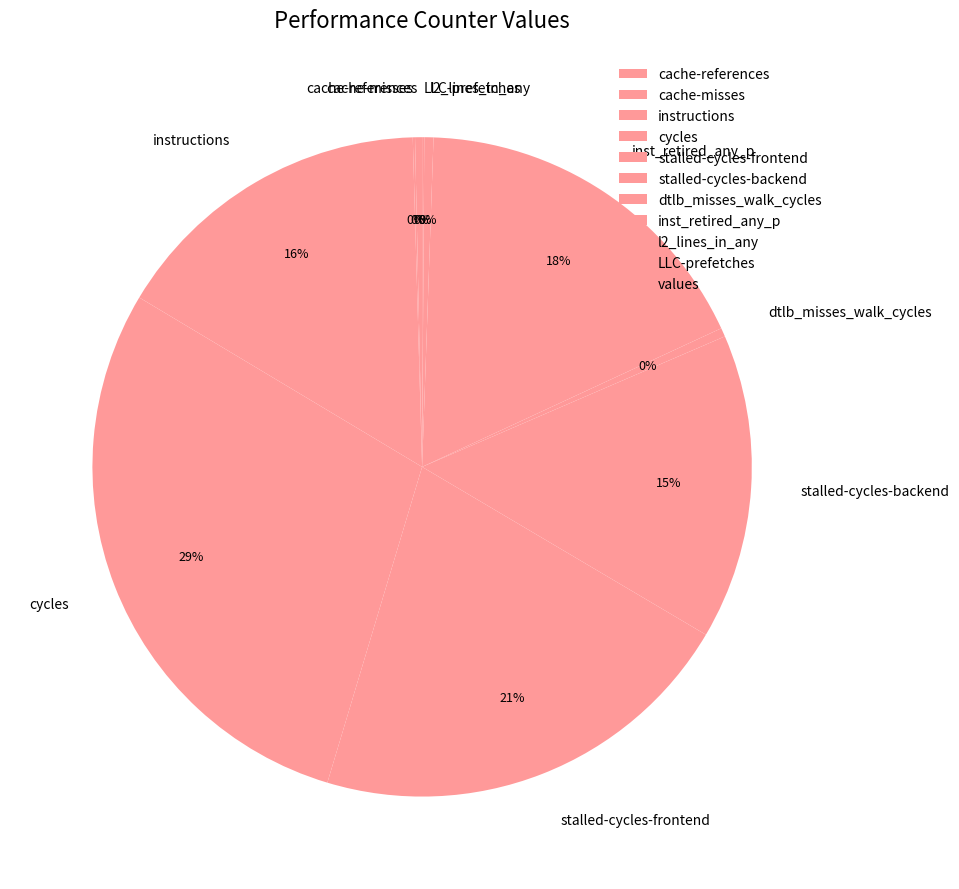

The inst_retired_any_p slice represents 24% of the pie. True or false?

False